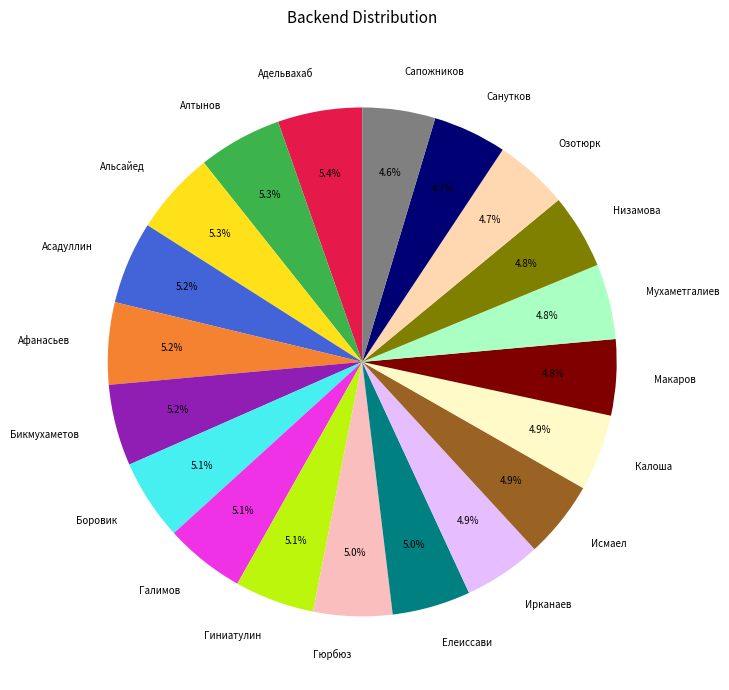

The Исмаел slice represents 5% of the pie. True or false?

True